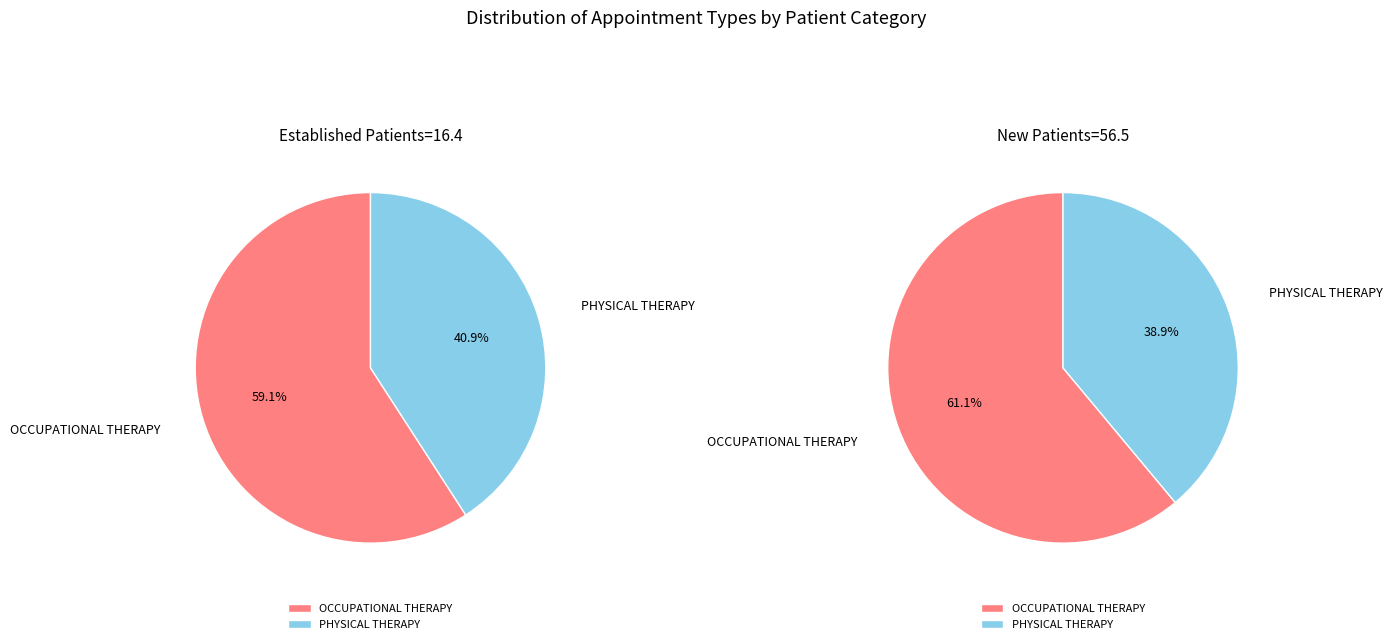

To the nearest percent, what is the difference between the largest and smallest slice percentages?

22%